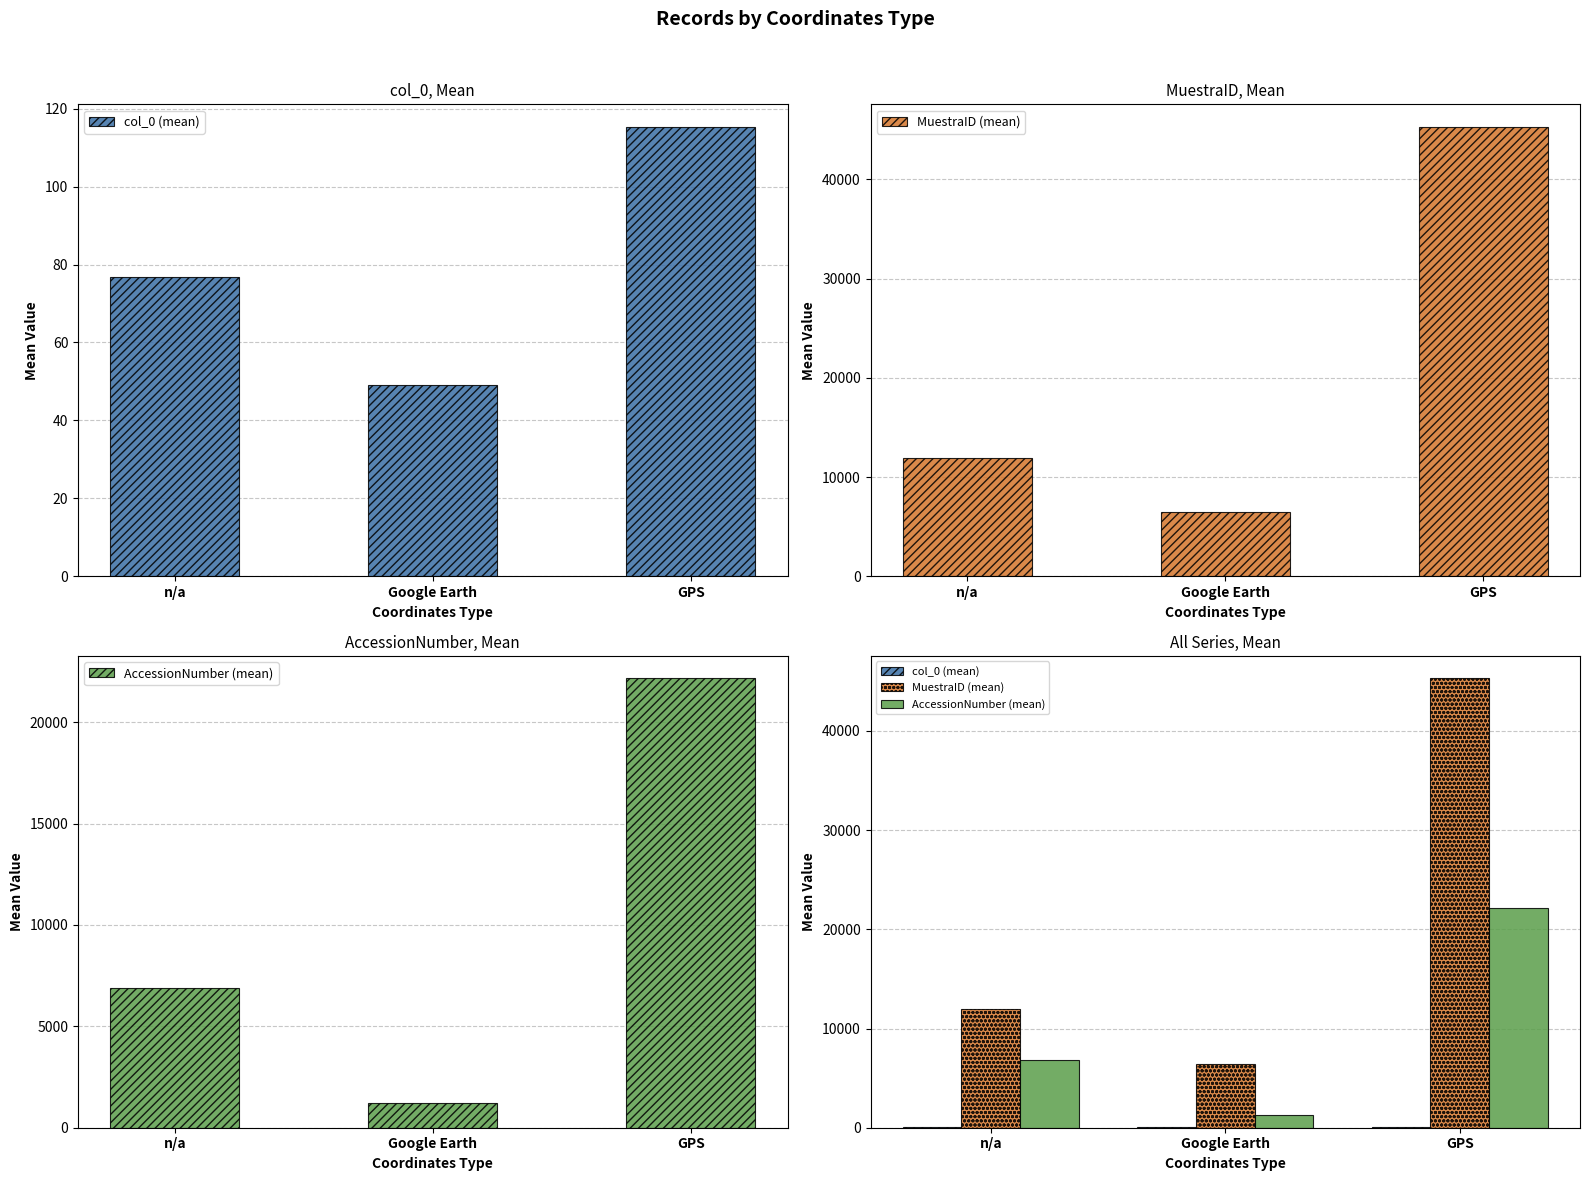

What is the minimum value shown in the chart?

49.0